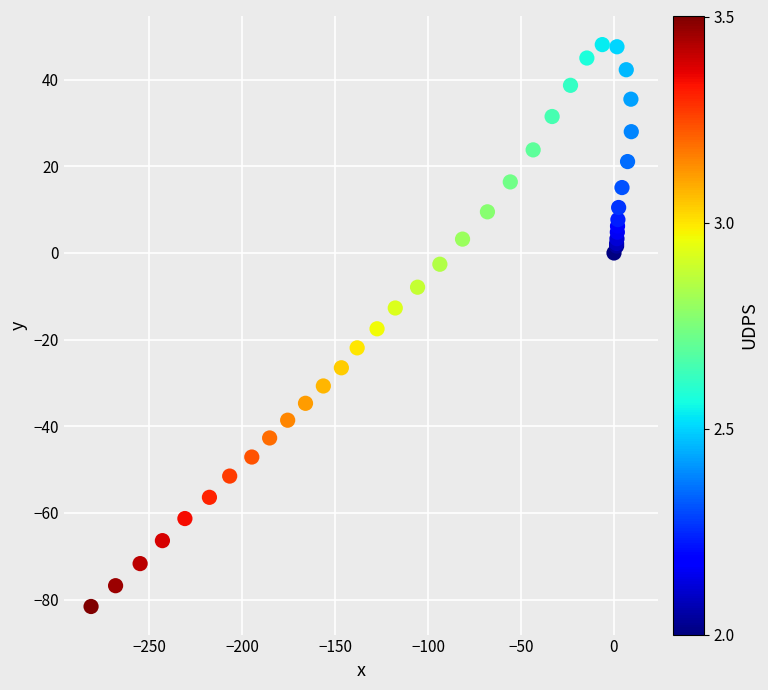

What Y value in the scatter plot is closest to -16?

-17.5